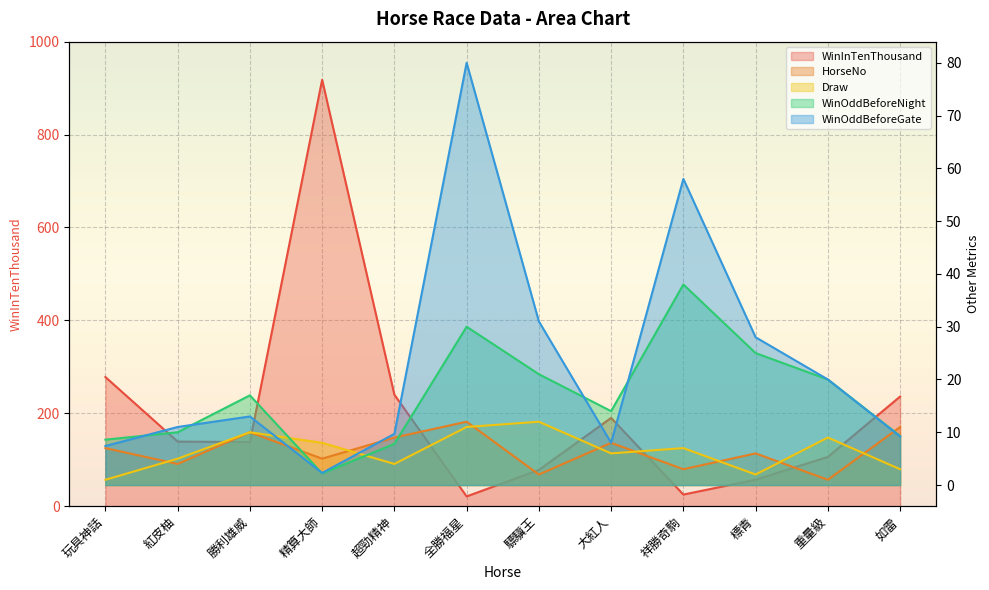

Is it true that WinOddBeforeGate equals 10.5 at 驃驥王?

False